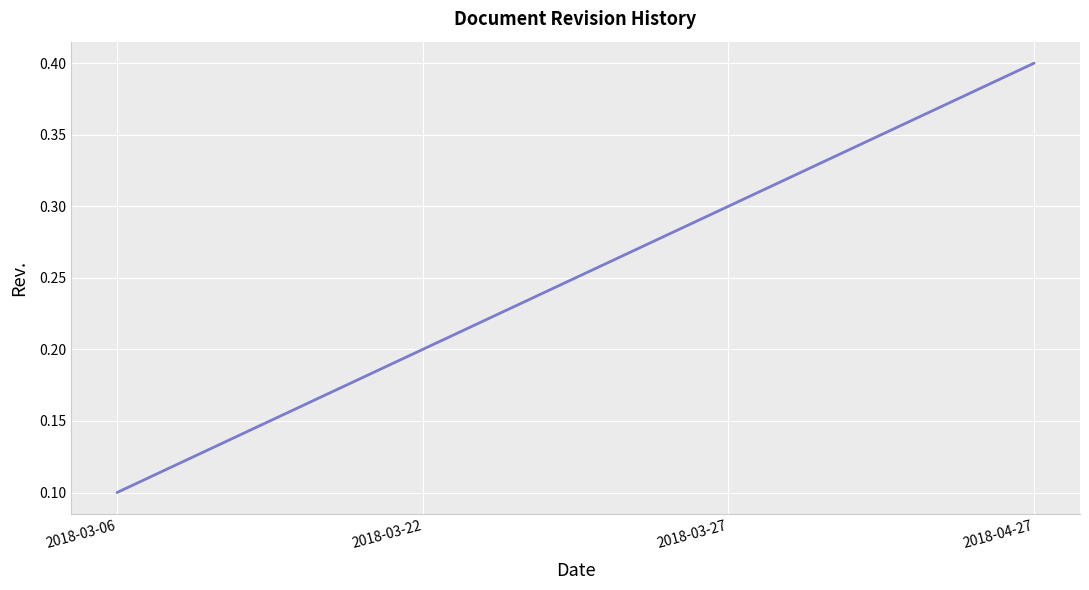

Which label corresponds to the smallest value in the chart?

2018-03-06